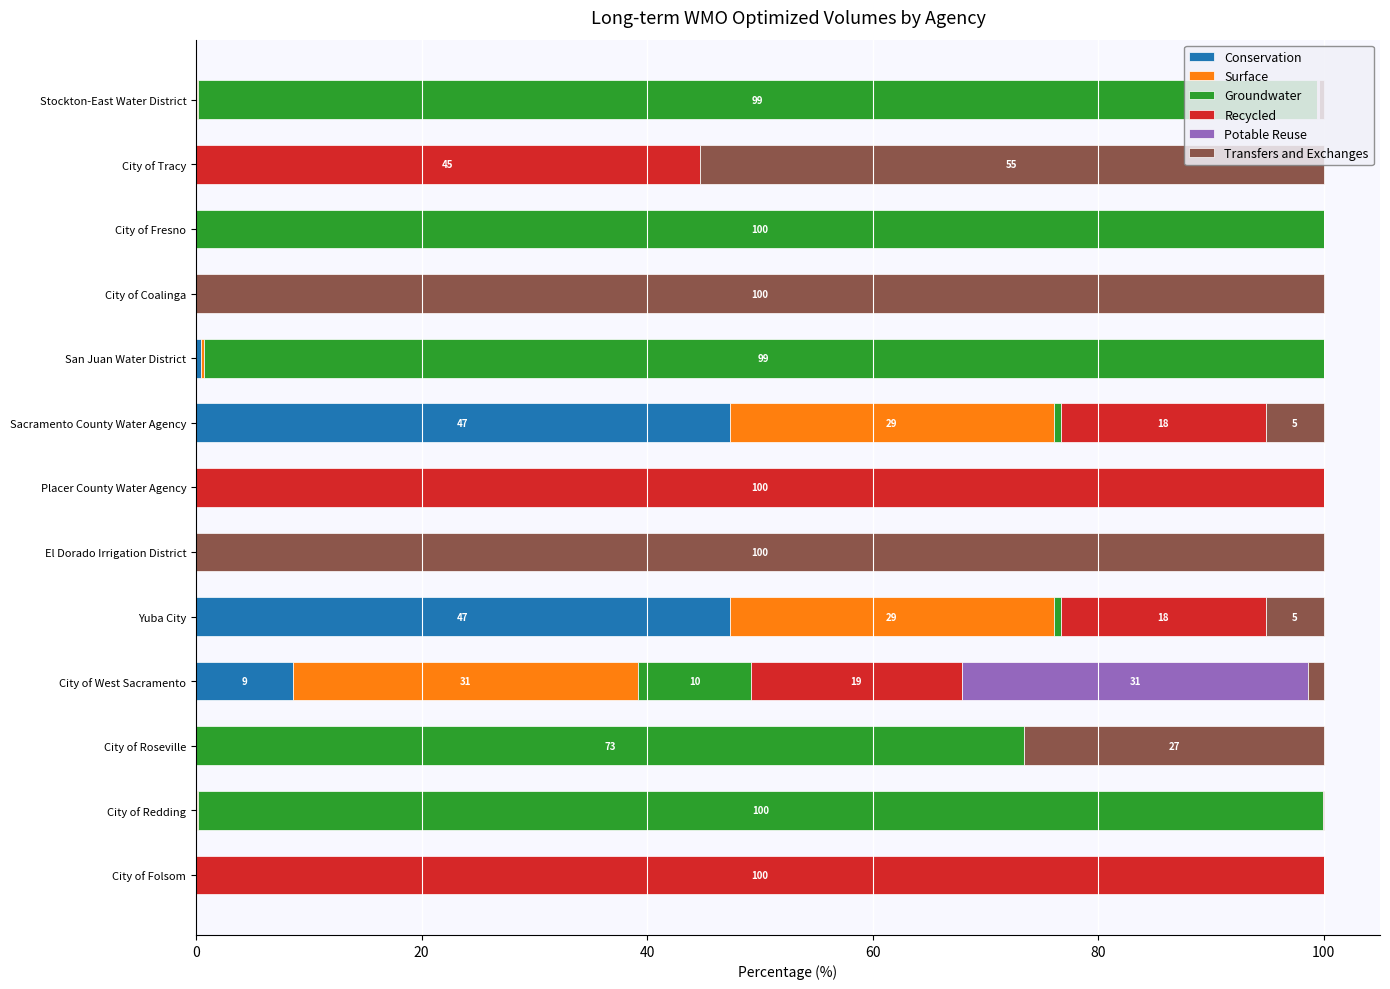

What is the highest value of the Conservation series?

47.3